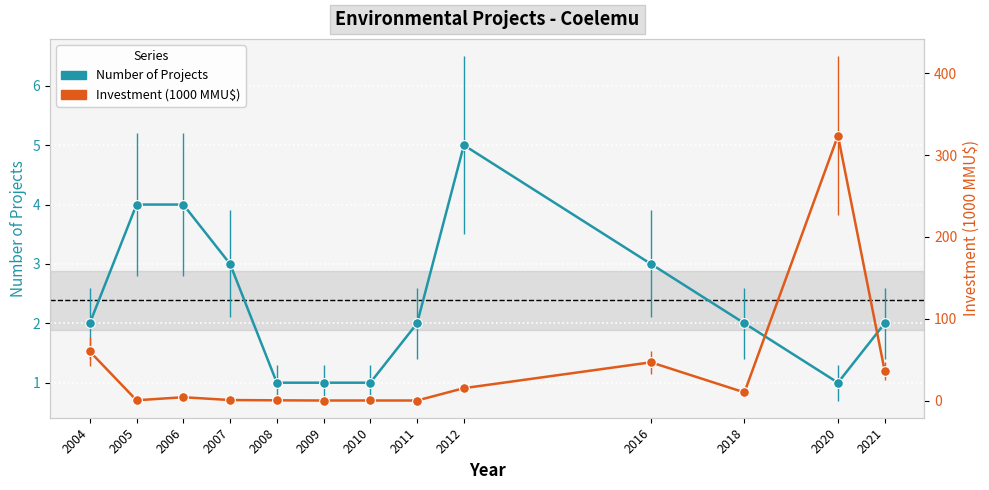

Where is Number of Projects nearest to the value 3?

2007